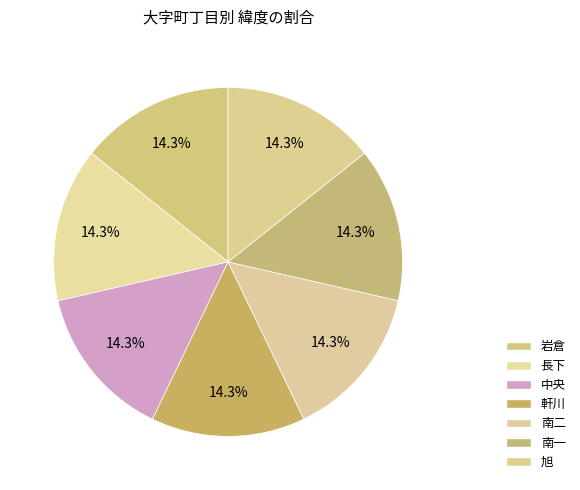

How many slices are in this pie chart?

7